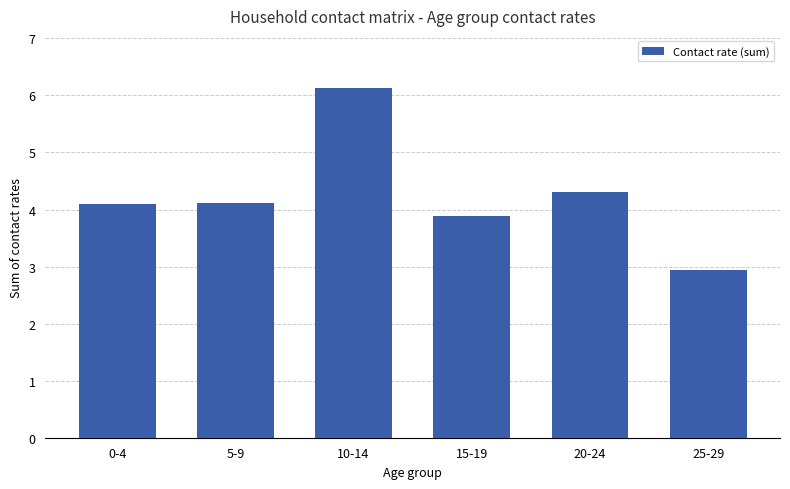

What is the difference between the values at 25-29 and 10-14?

3.2